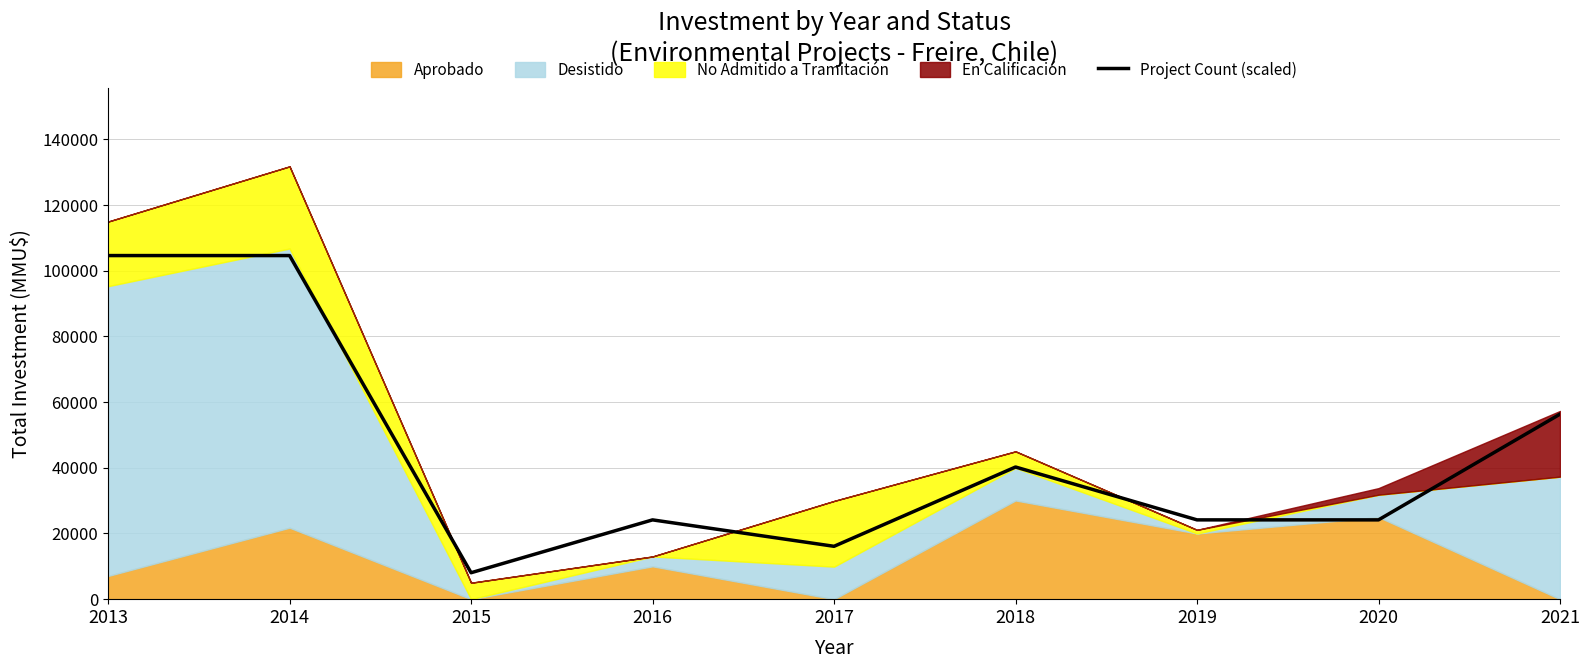

Where is the first local maximum?

2016